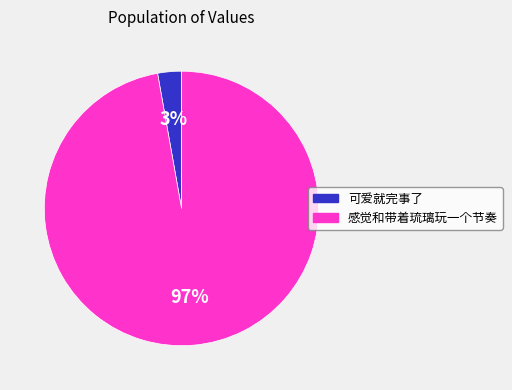

Which slice is the largest?

感觉和带着琉璃玩一个节奏